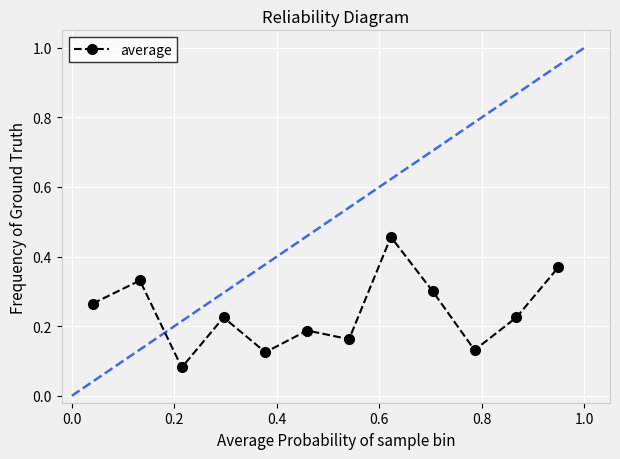

What is the sum of all values?

2.9